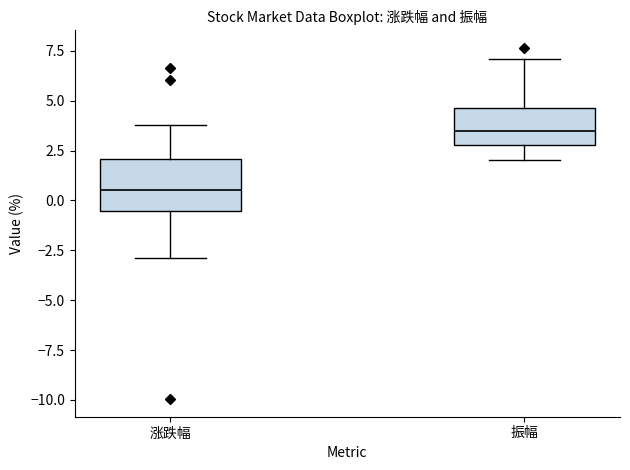

Comparing the boxes themselves (not the whiskers), which one is the tallest?

涨跌幅